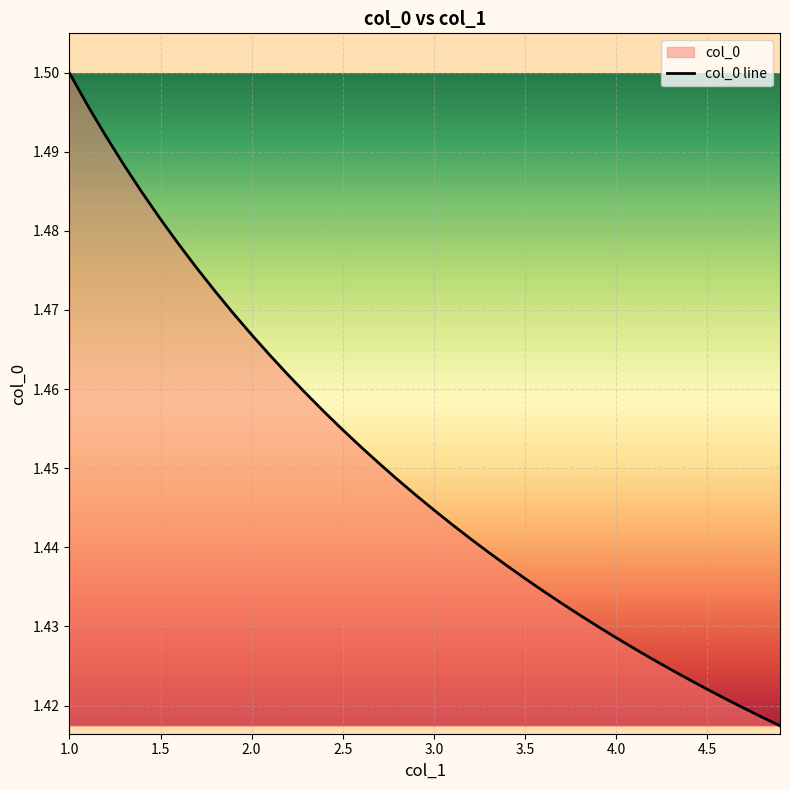

What is the difference between the maximum and second lowest values?

0.1